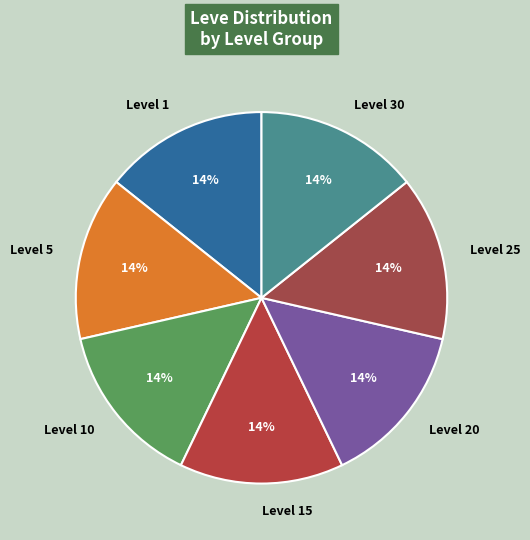

To the nearest percent, what is the combined percentage of Level 15 and Level 10?

29%